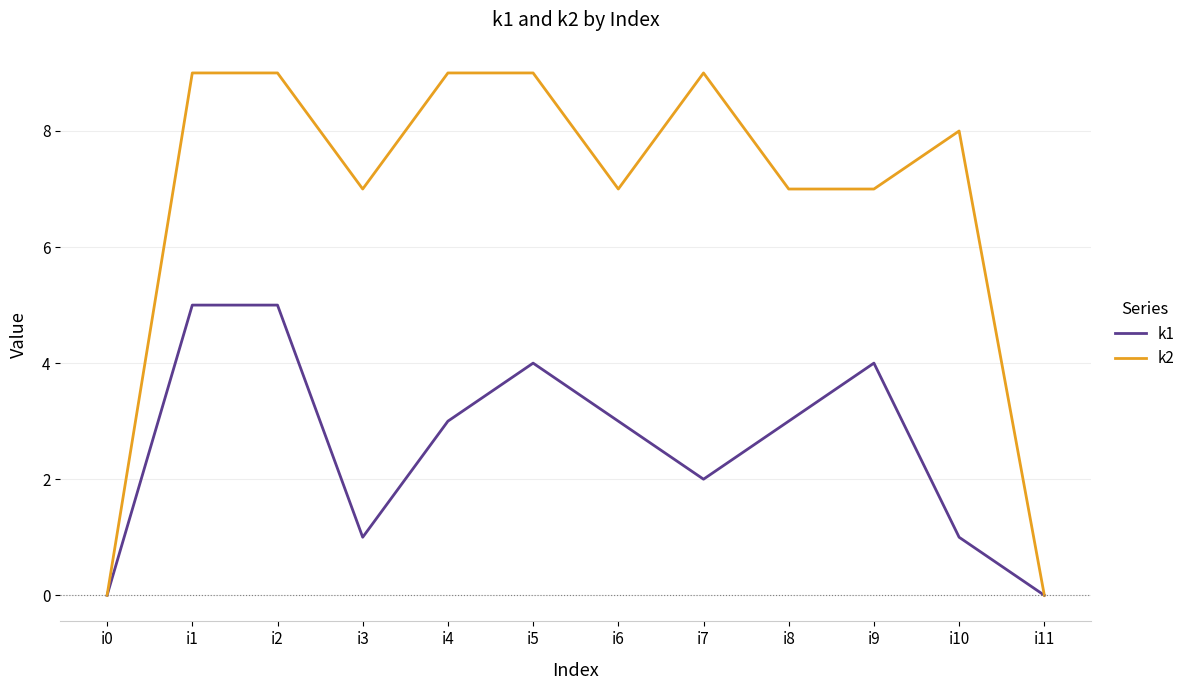

Is it true that k1 equals 1 at i10?

True